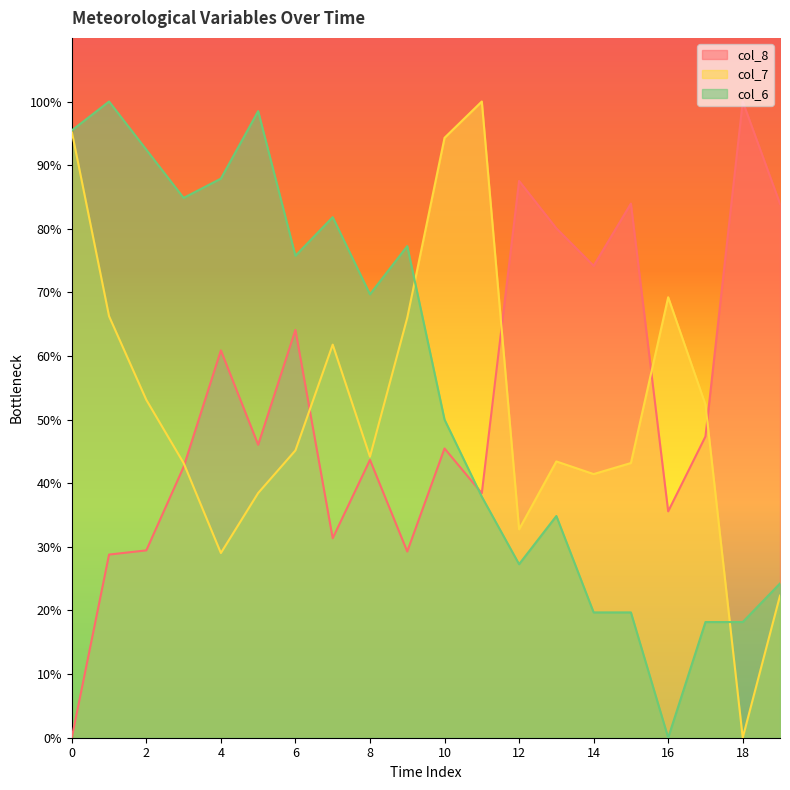

Which series has the largest range (max minus min)?

col_8